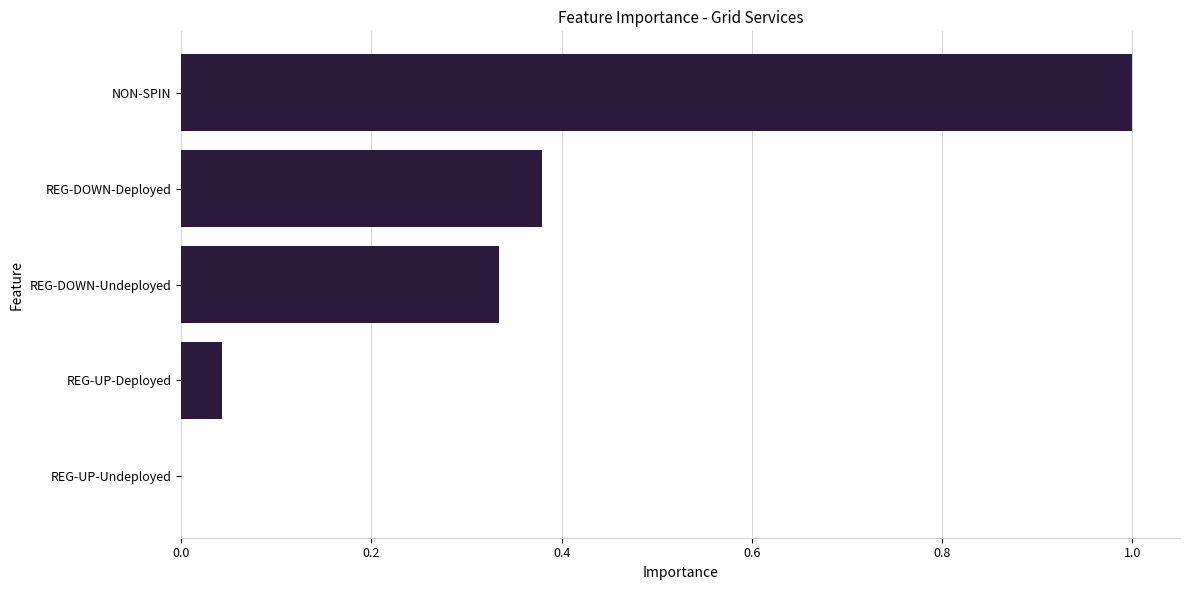

What is the change in value from REG-DOWN-Deployed to NON-SPIN?

+0.6